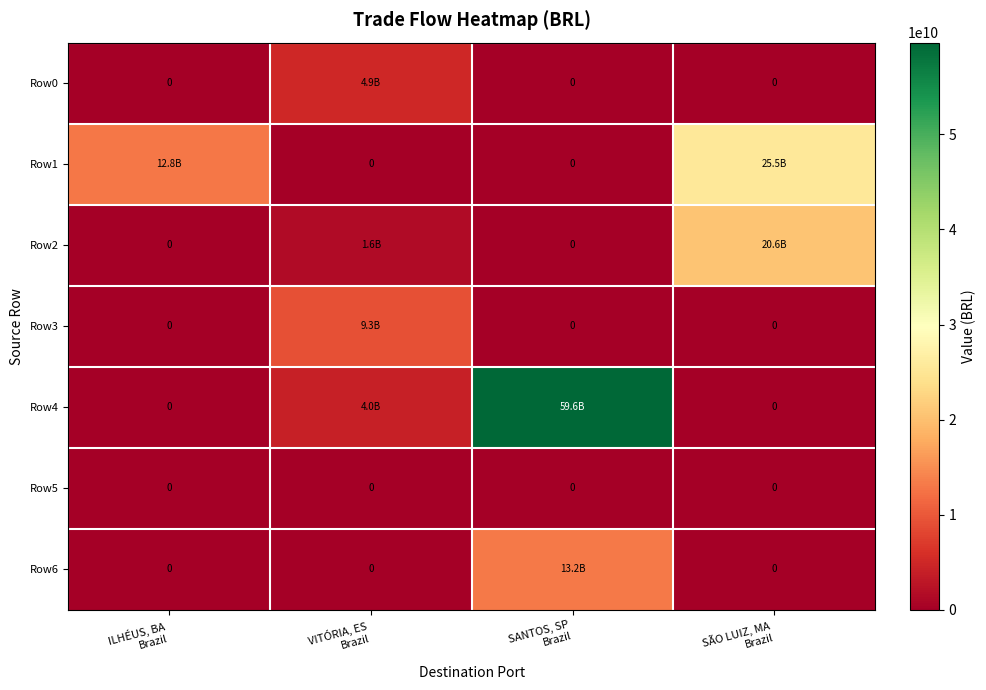

At which label is Row4 closest to 29816777018?

VITÓRIA, ES Brazil